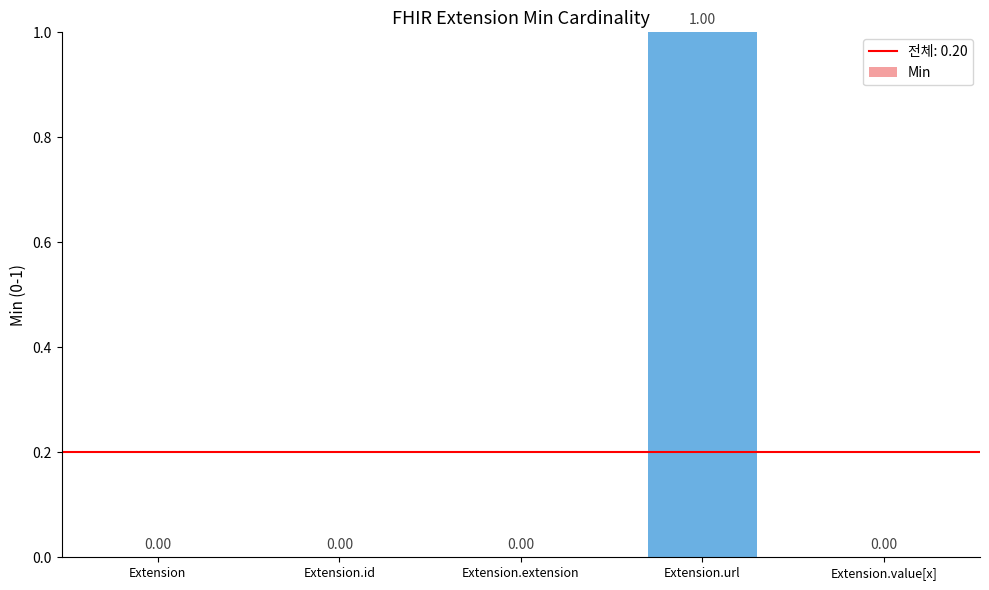

What is the change in value from Extension.extension to Extension.url?

+1